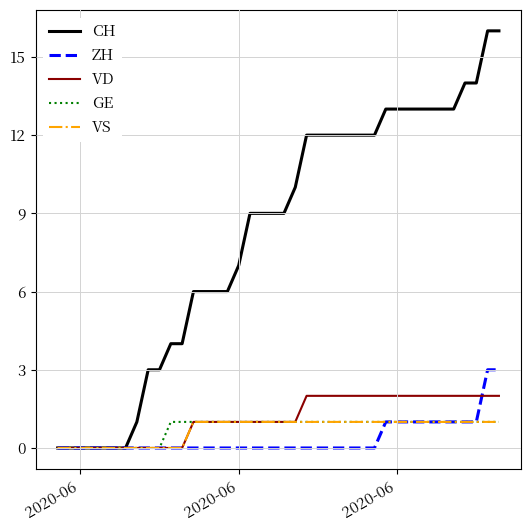

What is the maximum value shown in the chart?

16